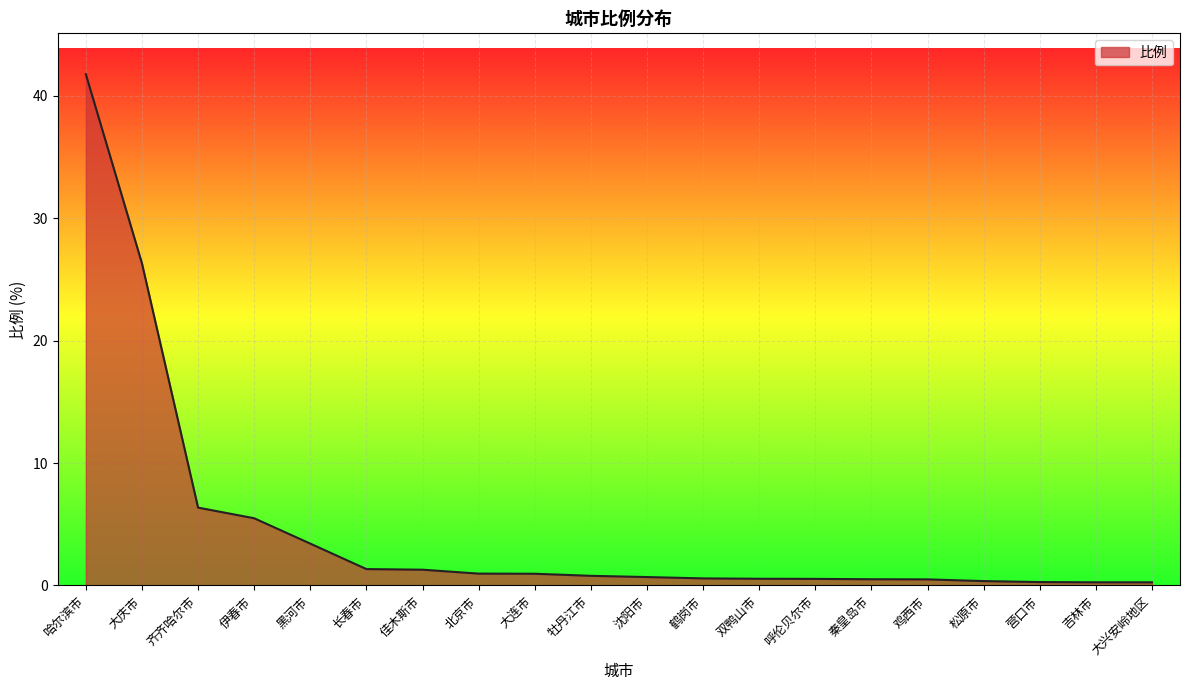

What is the difference between the values at 大庆市 and 伊春市?

20.8